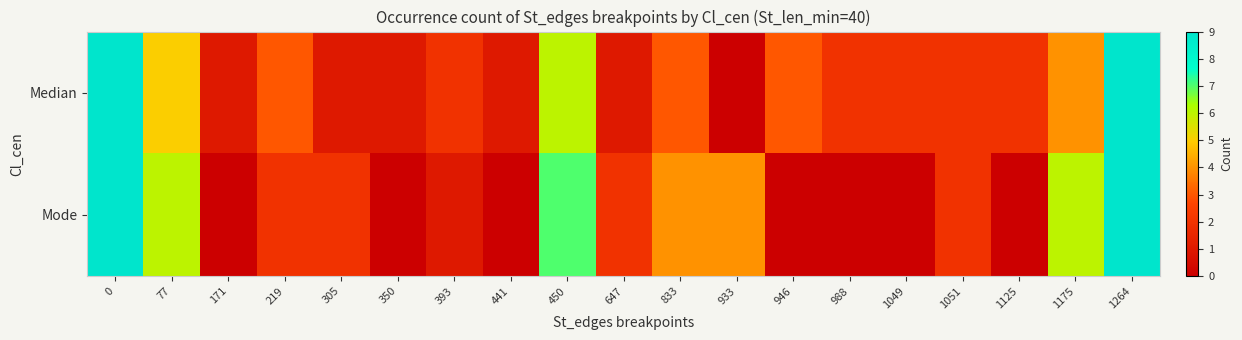

Reading left to right, what are all the values shown in this chart?

Median: 0=9	77=5	171=1	219=3	305=1	350=1	393=2	441=1	450=6	647=1	833=3	933=0	946=3	988=2	1049=2	1051=2	1125=2	1175=4	1264=9
Mode: 0=9	77=6	171=0	219=2	305=2	350=0	393=1	441=0	450=7	647=2	833=4	933=4	946=0	988=0	1049=0	1051=2	1125=0	1175=6	1264=9